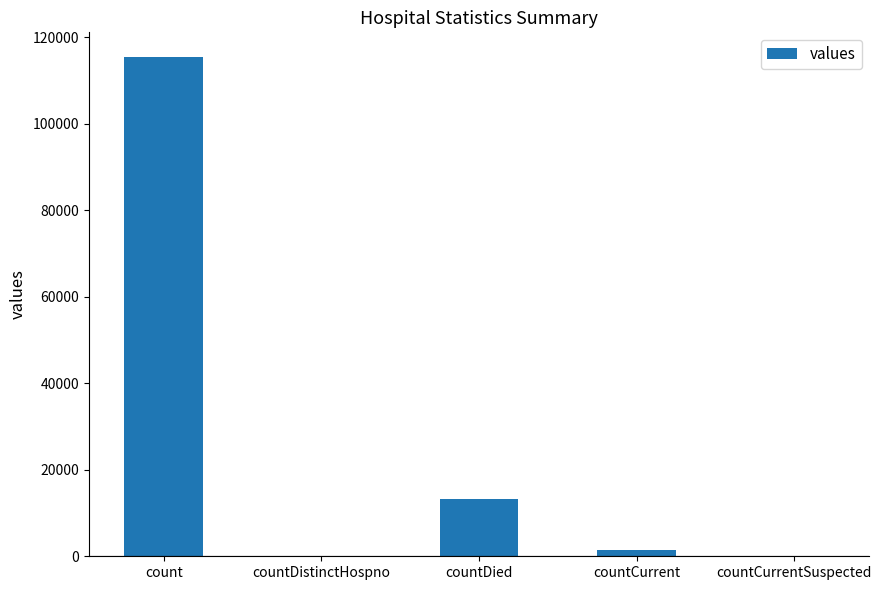

Reading right to left, list all the values displayed in this chart.

0	1383	13343	0	115379